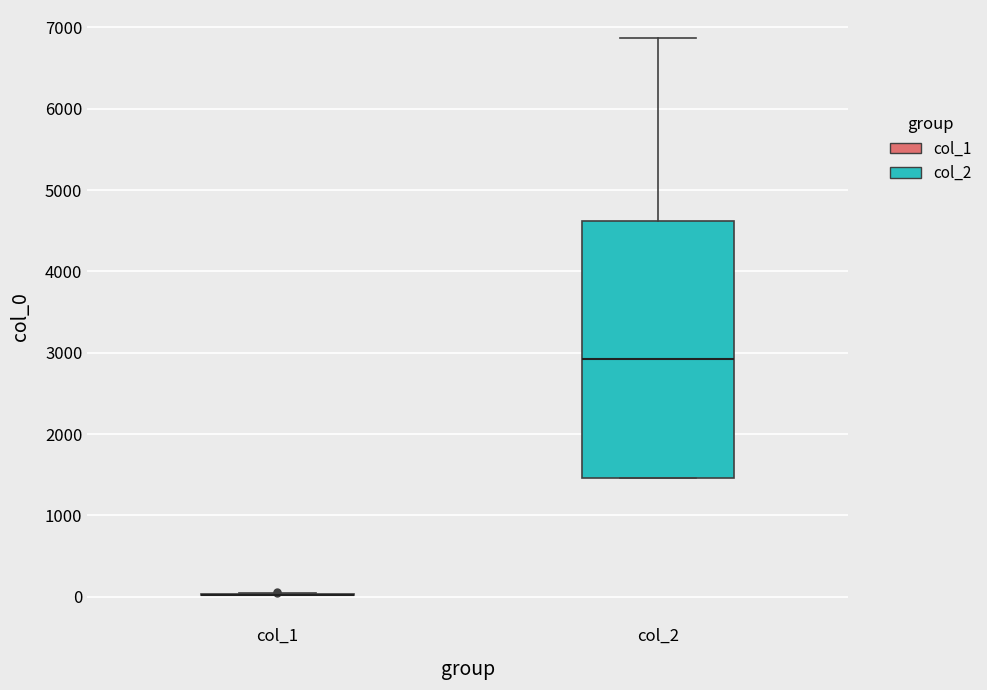

Reading left to right, read every box against the y-axis: the position of its median line, the range the box covers, and the ends of its whiskers. The values are not printed on the chart, so give them approximately, as read against the axis.

col_1: box collapsed to a line at 0, whiskers 0 to 0
col_2: median 2900, box 1500 to 4600, whiskers 1500 to 6900